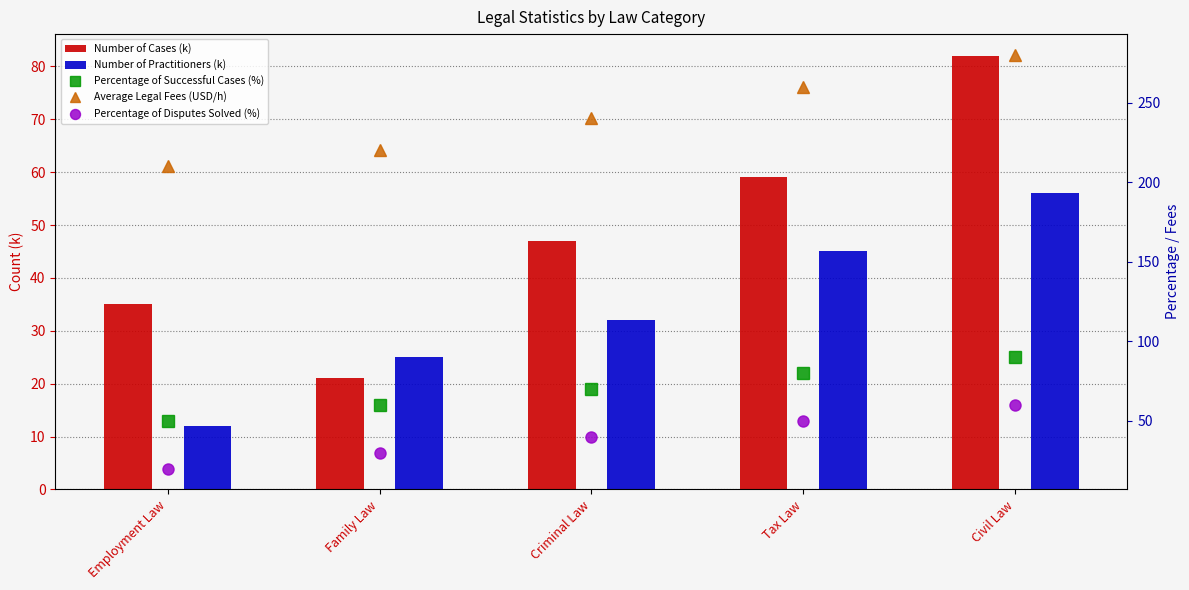

Is it true that Percentage of Successful Cases (%) equals 41 at Criminal Law?

False